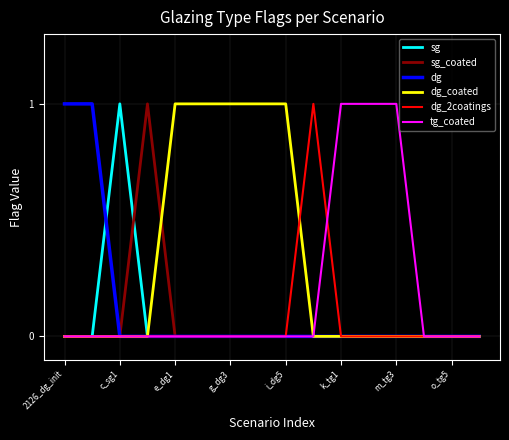

Which series has the largest total across all categories?

dg_coated